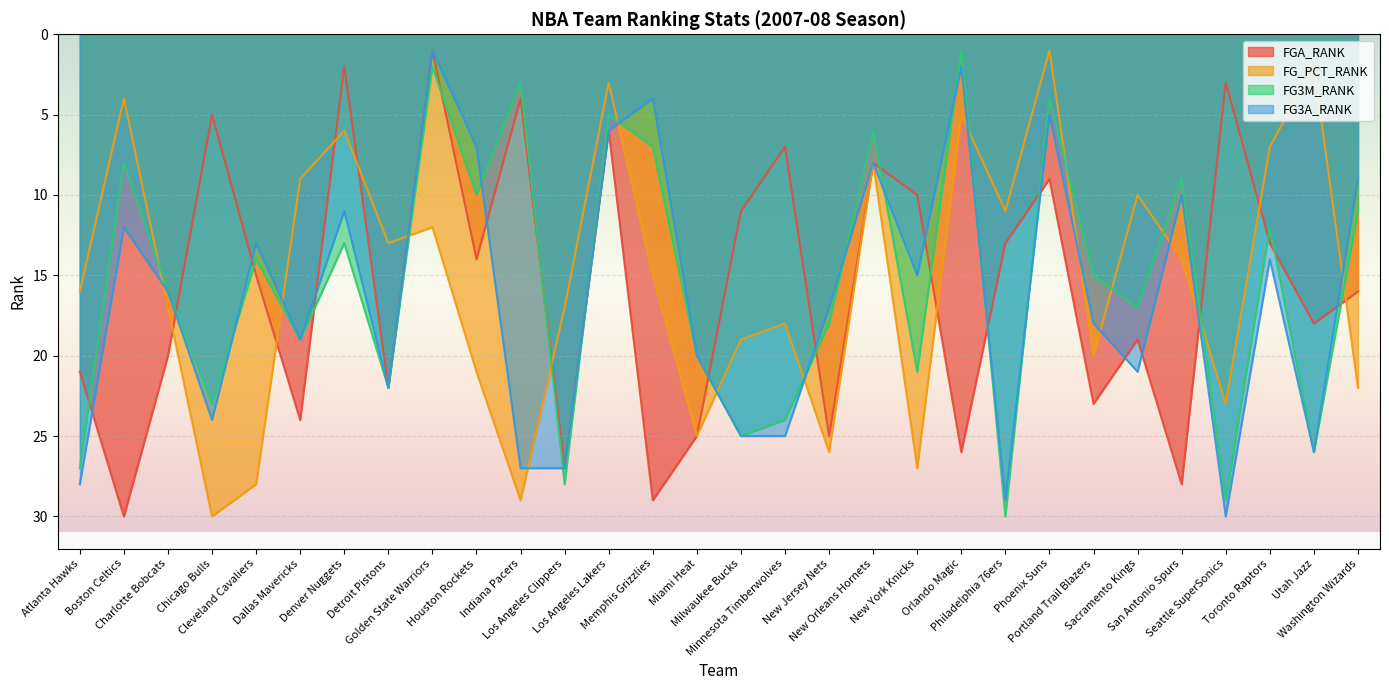

What is the total value across all series at New York Knicks?

73